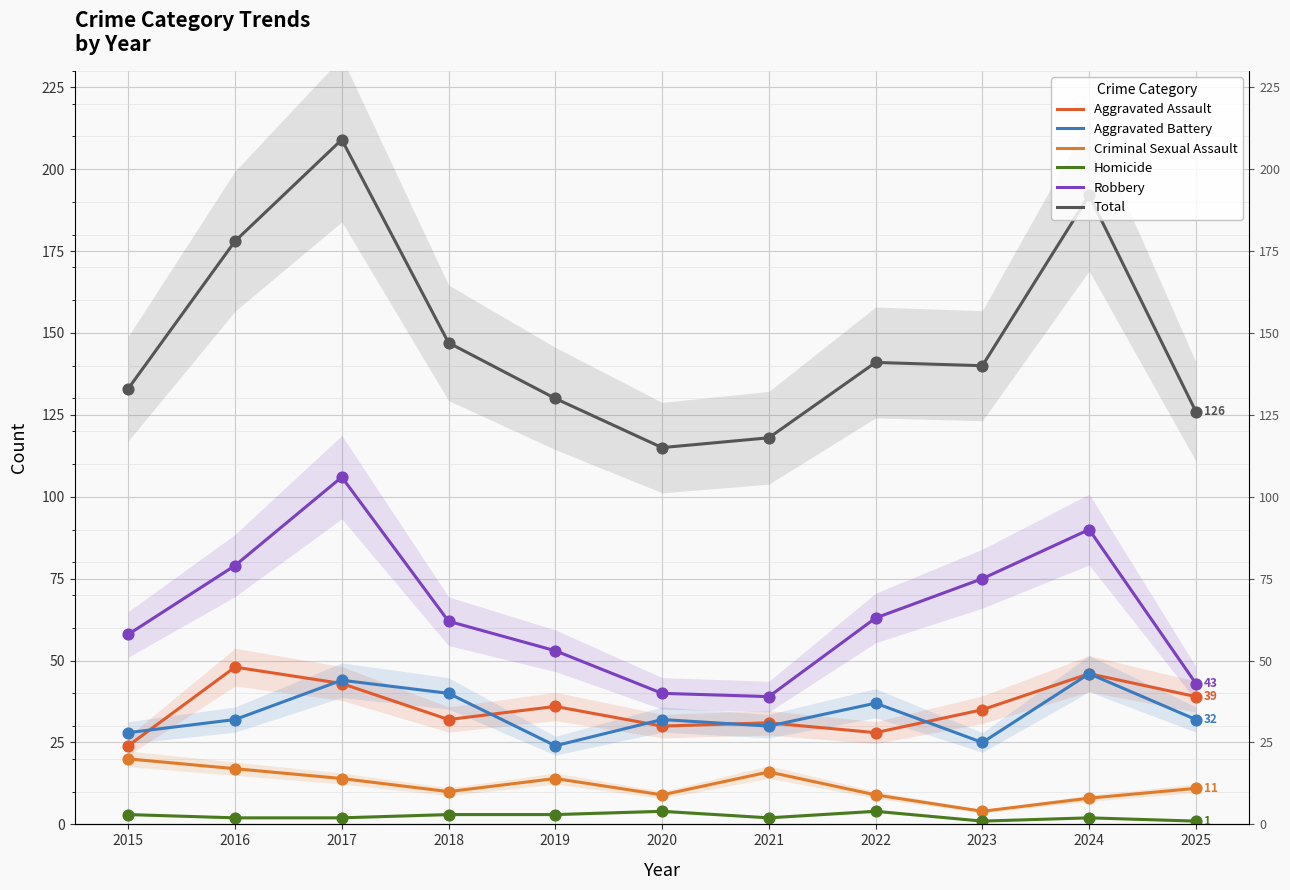

Is the value of Robbery at 2018 greater than the value of Aggravated Battery at 2015?

Yes